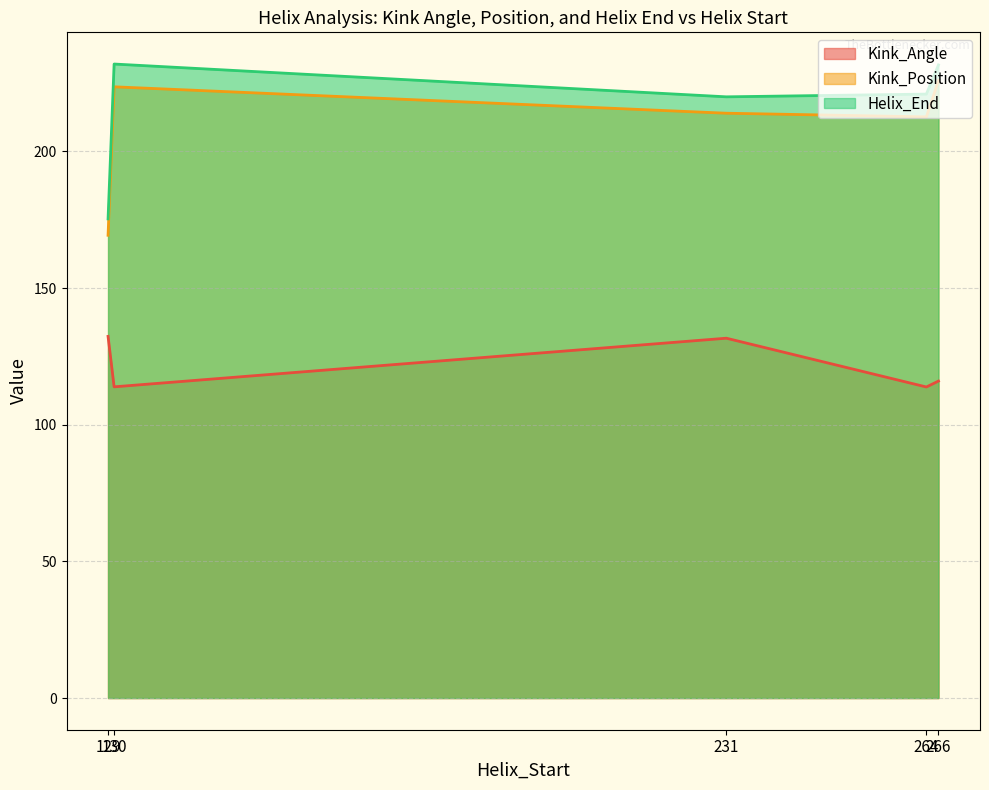

True or false: Kink_Angle and Kink_Position cross at least once.

False